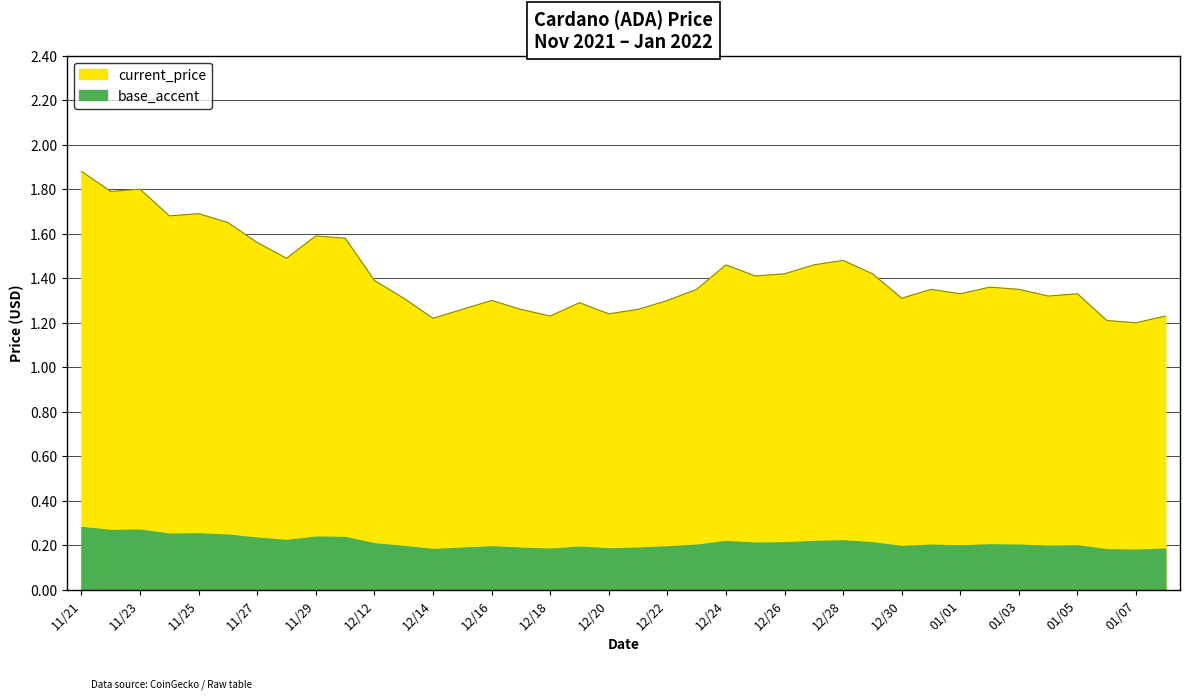

Approximately how many times larger is the value at 12/22 compared to 11/28?

0.9